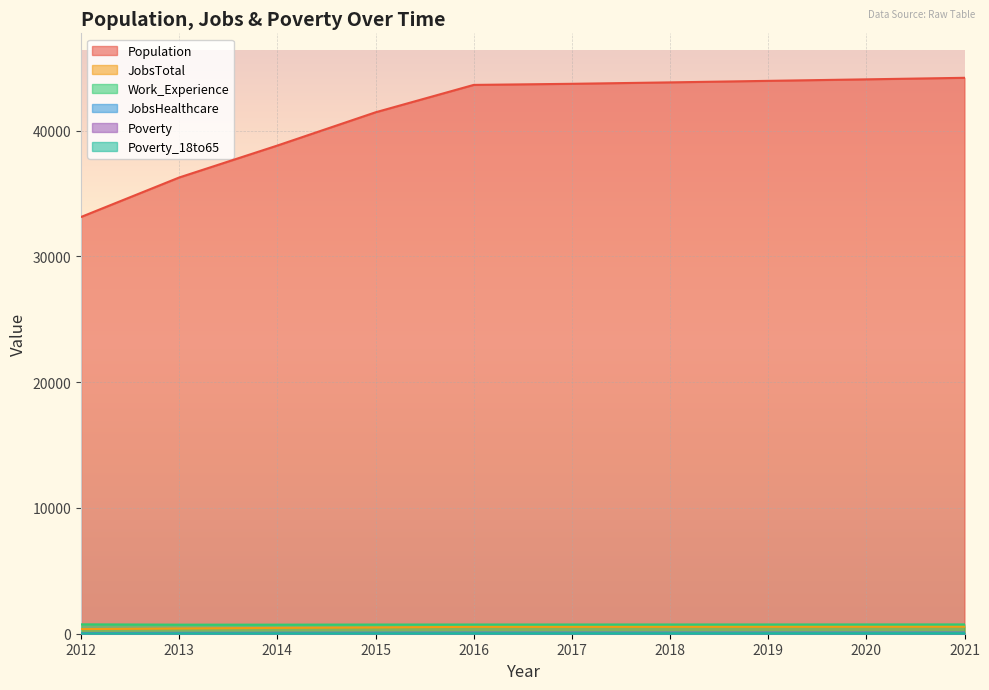

How many values in the JobsHealthcare series exceed 87?

3